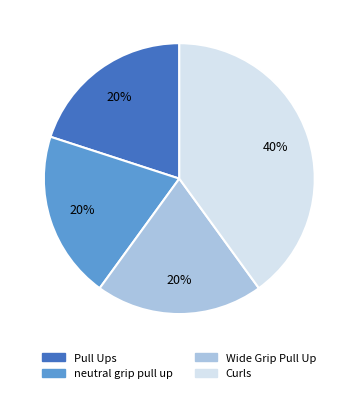

What is the ratio of the value at neutral grip pull up to the value at Curls?

0.5